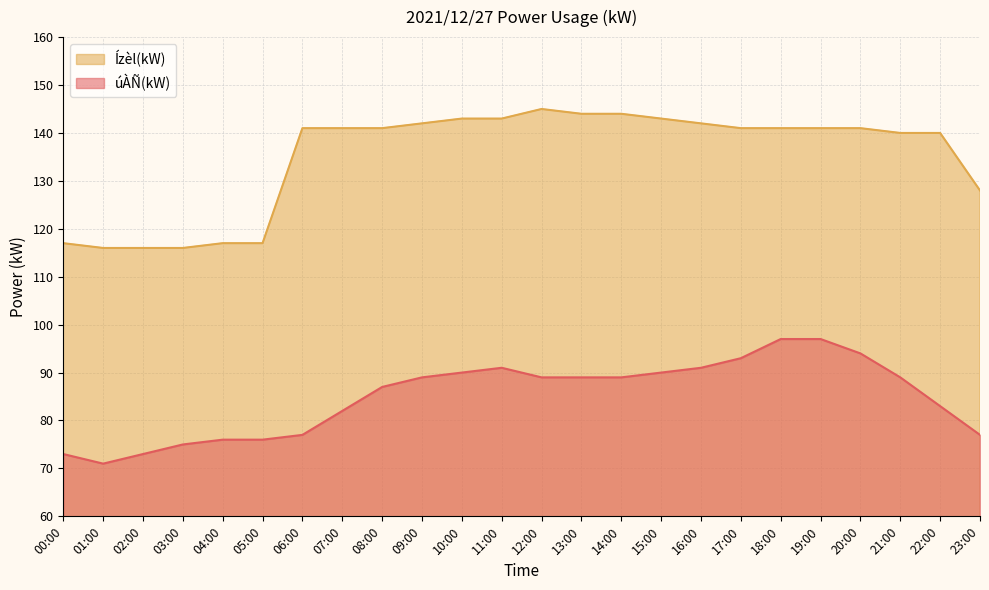

The úÀÑ(kW) series shows 52 at 21:00. True or false?

False